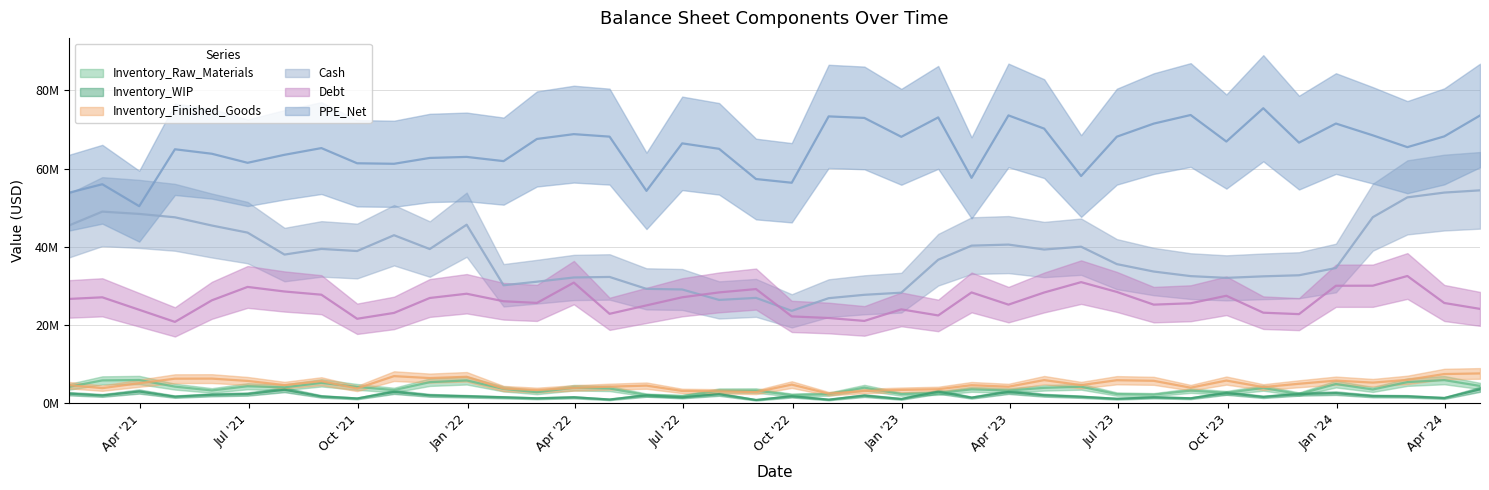

Rank the categories by Inventory_Raw_Materials value from lowest to highest.

2022-06-30, 2022-09-30, 2022-05-31, 2023-07-31, 2022-10-31, 2023-11-30, 2022-12-31, 2023-06-30, 2023-01-31, 2023-09-30, 2022-02-28, 2022-07-31, 2023-08-31, 2022-08-31, 2023-03-31, 2021-05-31, 2021-10-31, 2024-01-31, 2023-02-28, 2022-01-31, 2022-04-30, 2023-10-31, 2023-04-30, 2022-03-31, 2022-11-30, 2021-07-31, 2021-09-30, 2021-01-31, 2023-05-31, 2021-04-30, 2021-06-30, 2024-04-30, 2023-12-31, 2021-08-31, 2021-11-30, 2024-02-29, 2021-12-31, 2021-02-28, 2024-03-31, 2021-03-31